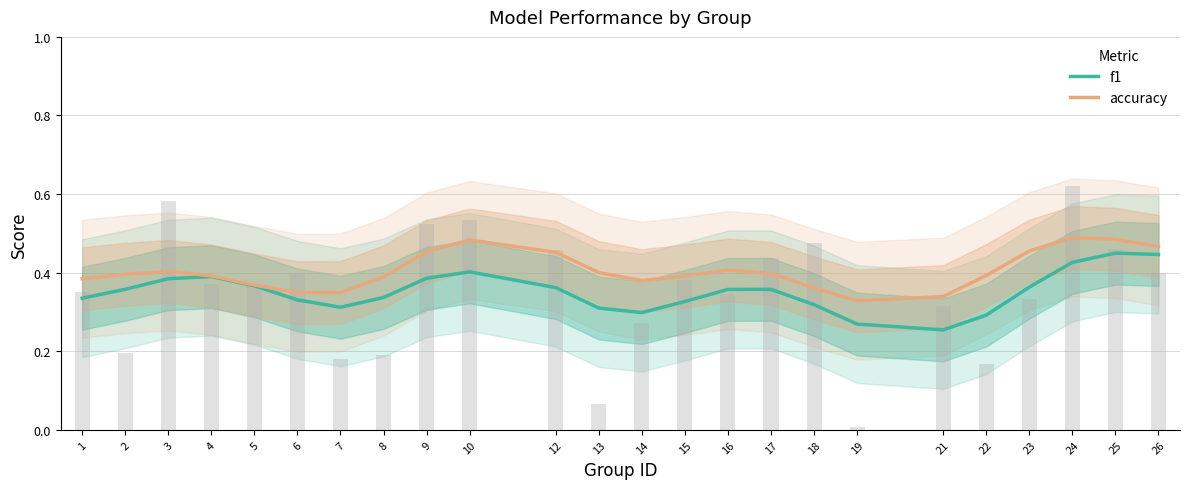

List the labels in order of accuracy value, smallest first.

19, 21, 6, 7, 18, 5, 14, 1, 8, 15, 4, 22, 2, 17, 13, 3, 16, 12, 9, 23, 26, 10, 25, 24